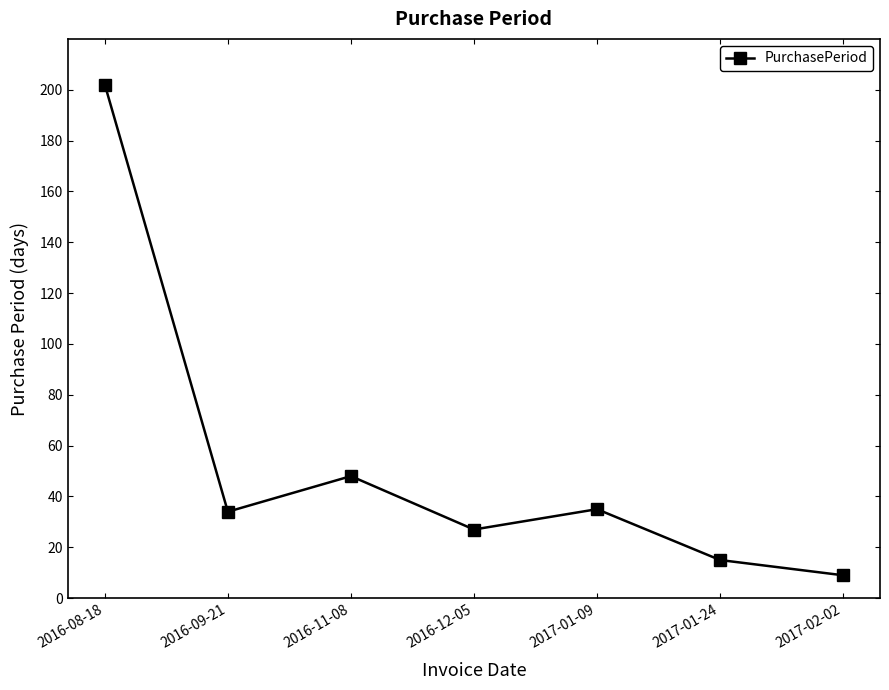

What is the value of the 5th point from the left?

35